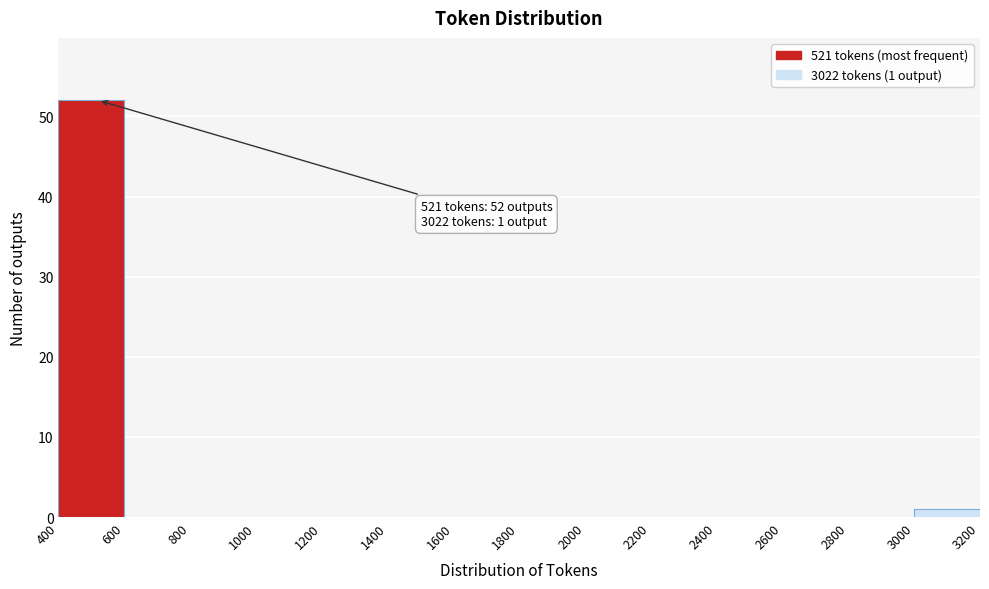

Over which range of the x-axis is the bar tallest?

400 to 600